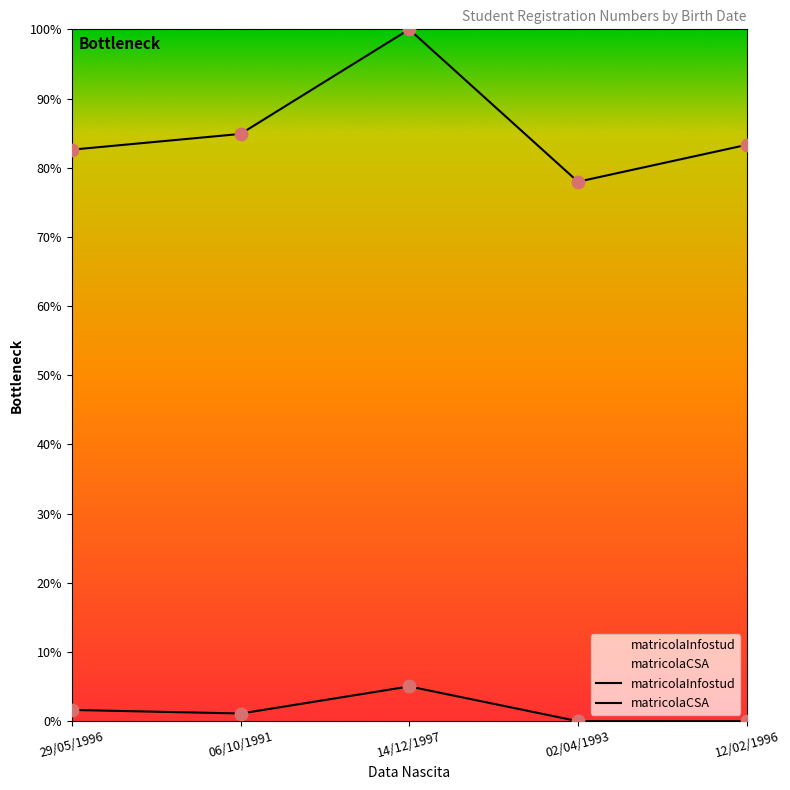

At how many categories does at least one series exceed 0?

5